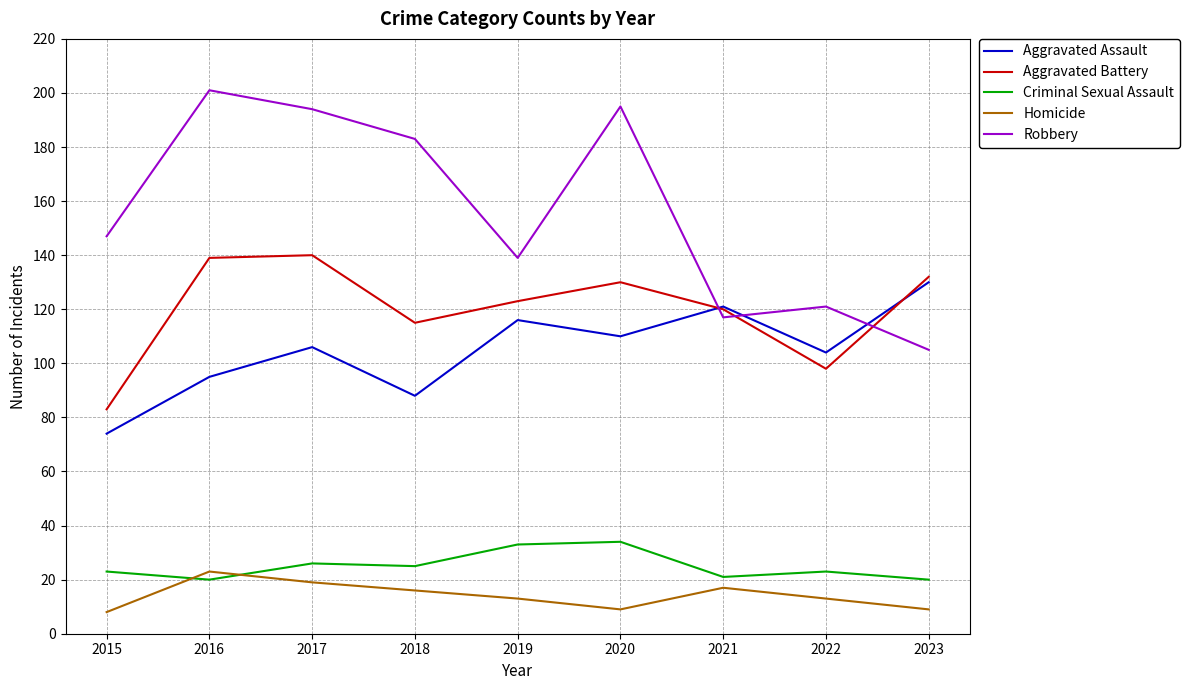

Which category has the highest value in the Robbery series?

2016